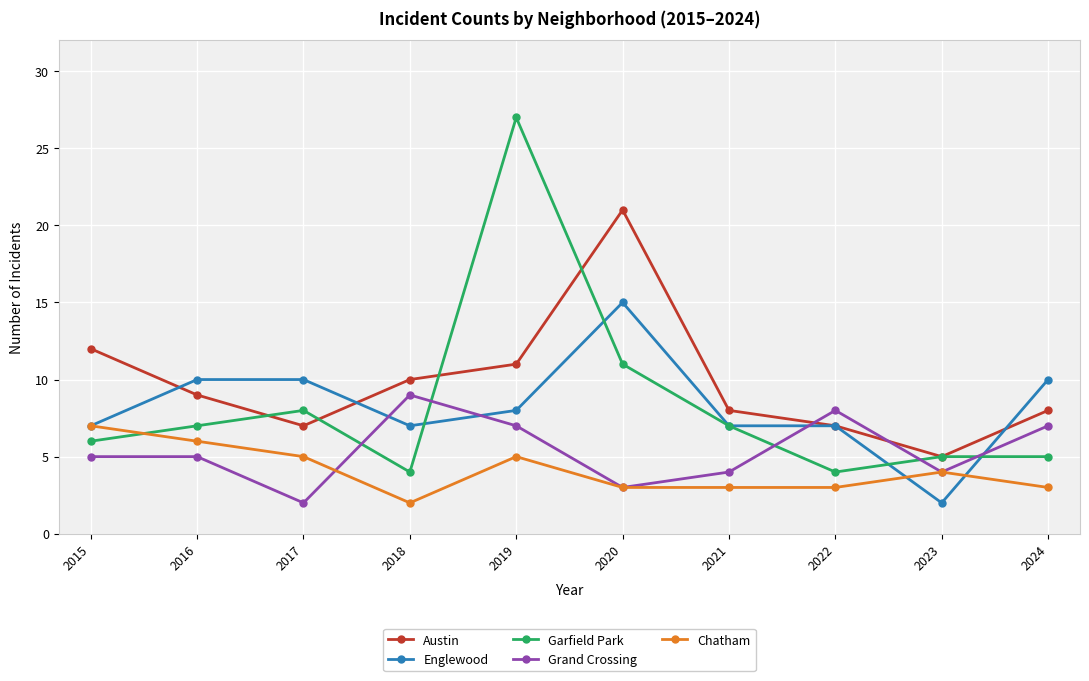

The value of Englewood at 2023 is 1. True or false?

False